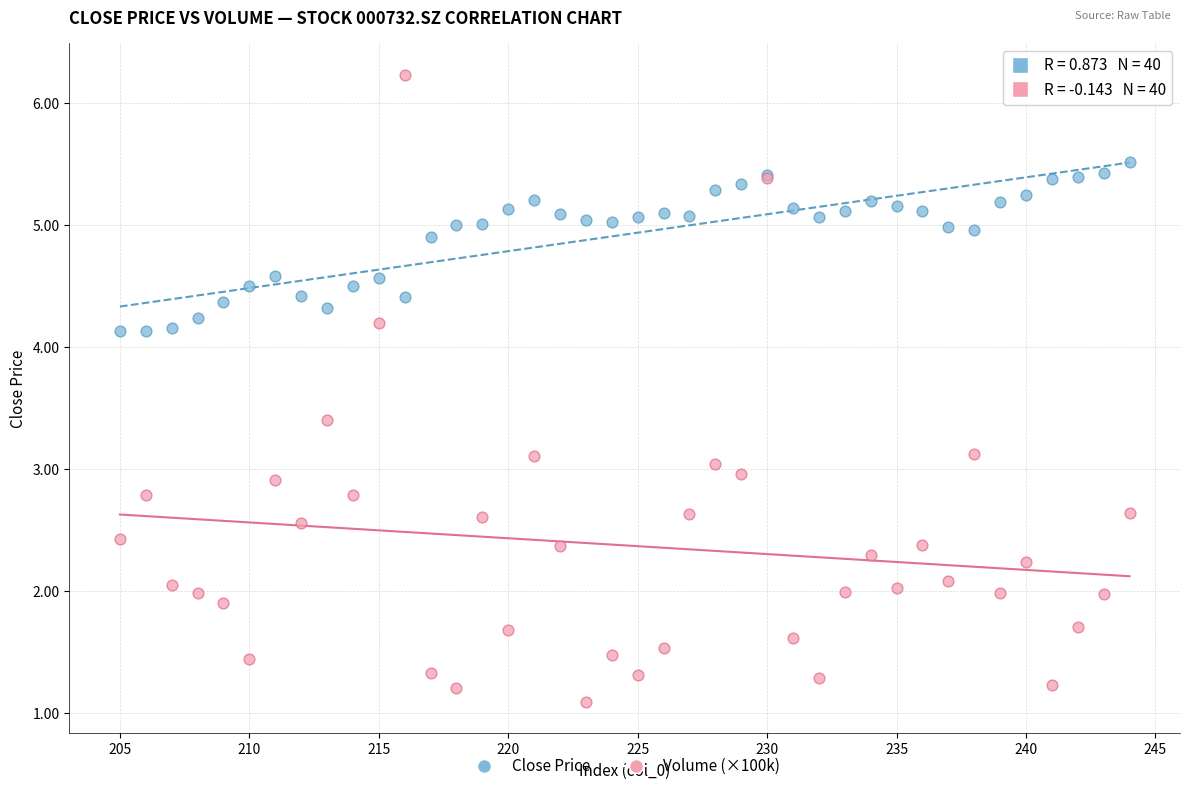

Which series reaches the minimum Y coordinate?

Volume (×100k)